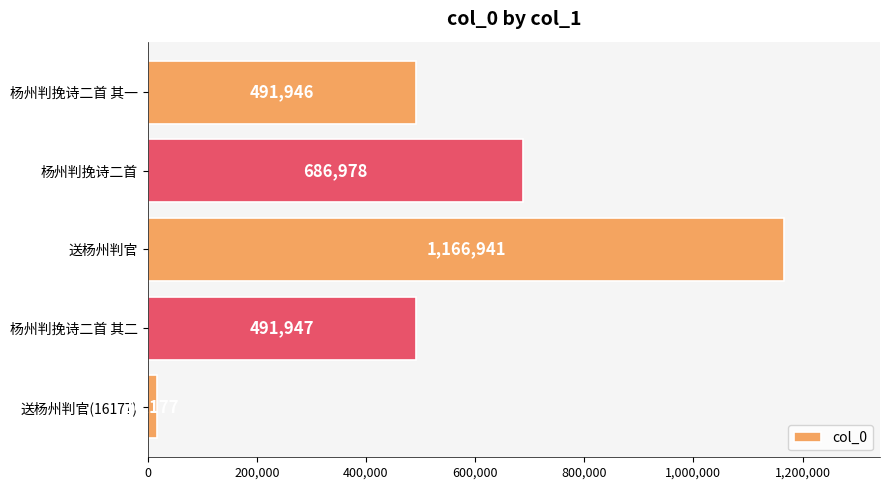

What is the average value?

570798